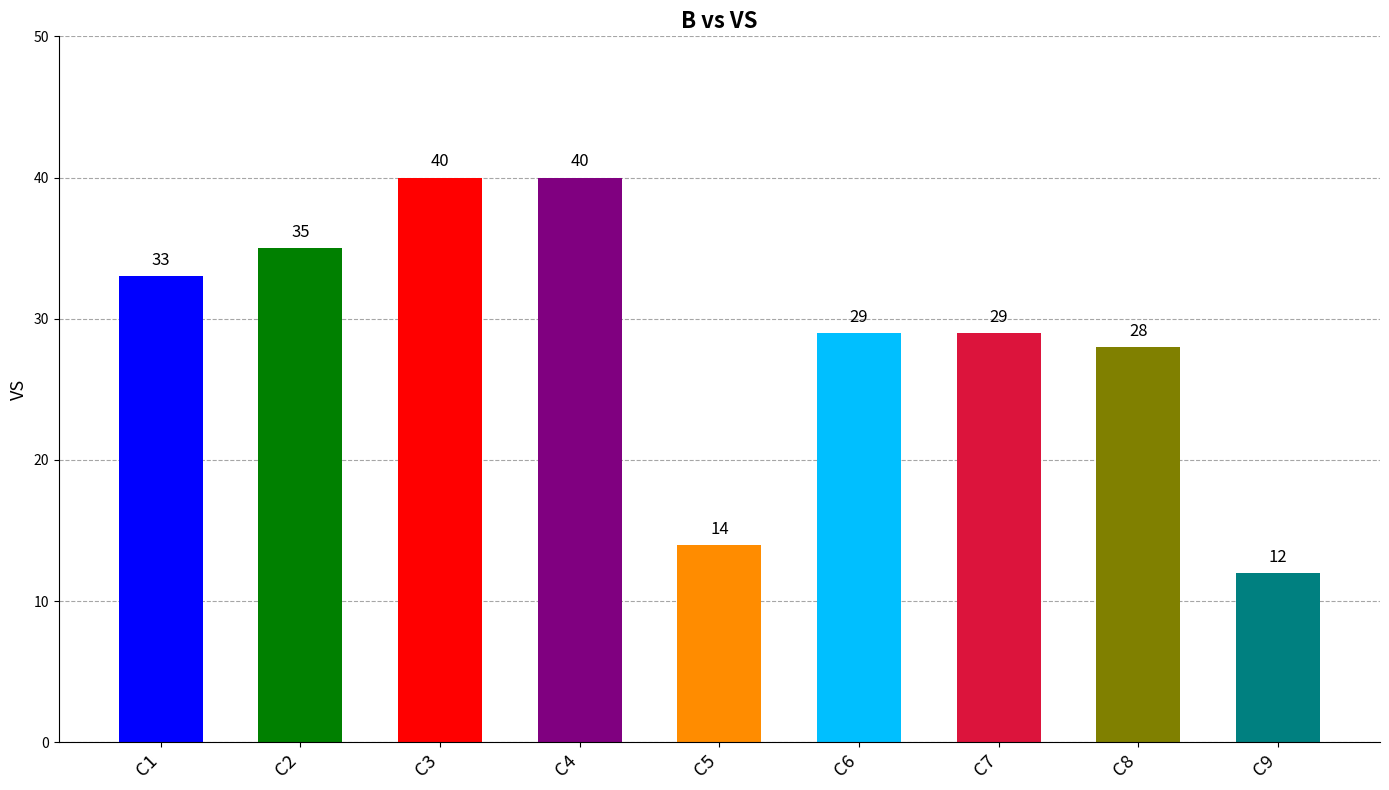

Count the number of data series in this chart.

1